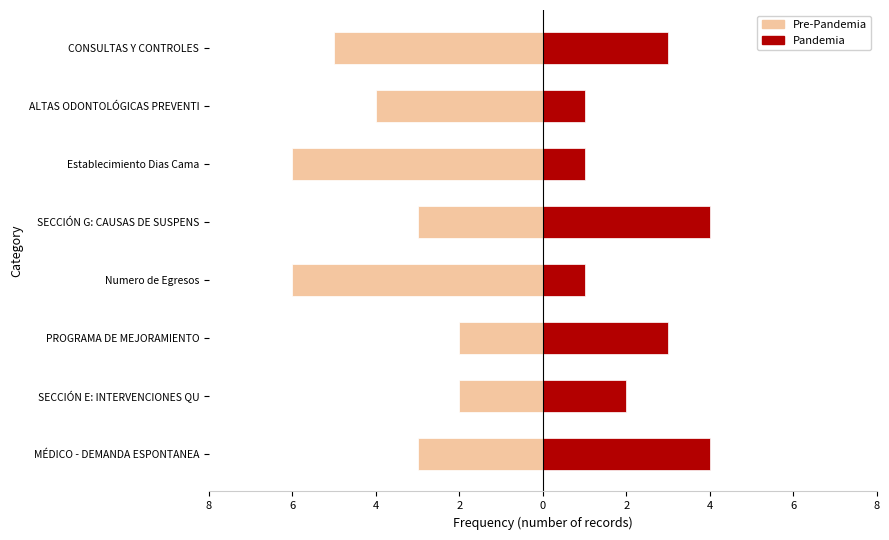

Reading left to right, what are all the values shown in this chart?

Pre-Pandemia (Frec): -3	-2	-2	-6	-3	-6	-4	-5
Pandemia (Frec): 4	2	3	1	4	1	1	3